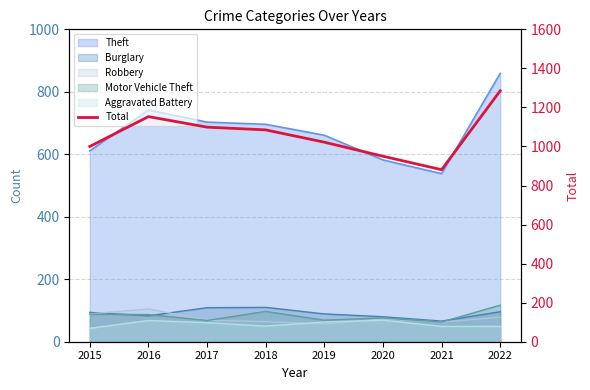

Rank the categories by value from highest to lowest.

2022, 2016, 2017, 2018, 2019, 2015, 2020, 2021